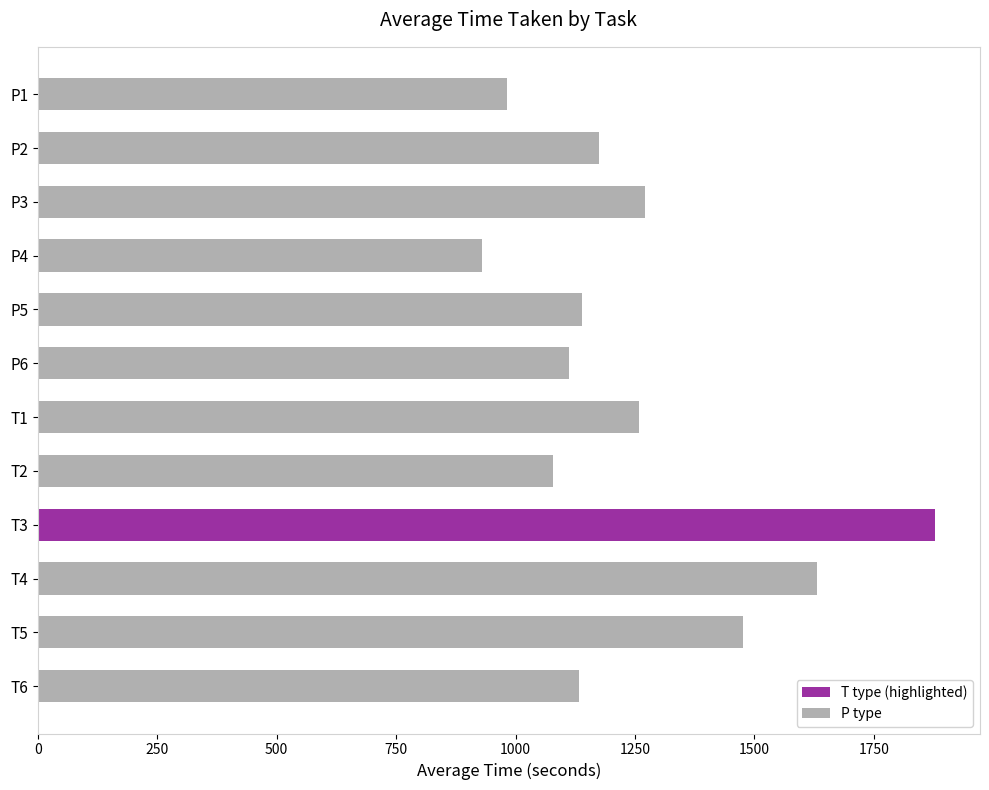

What is the difference between the values at P4 and T4?

701.6